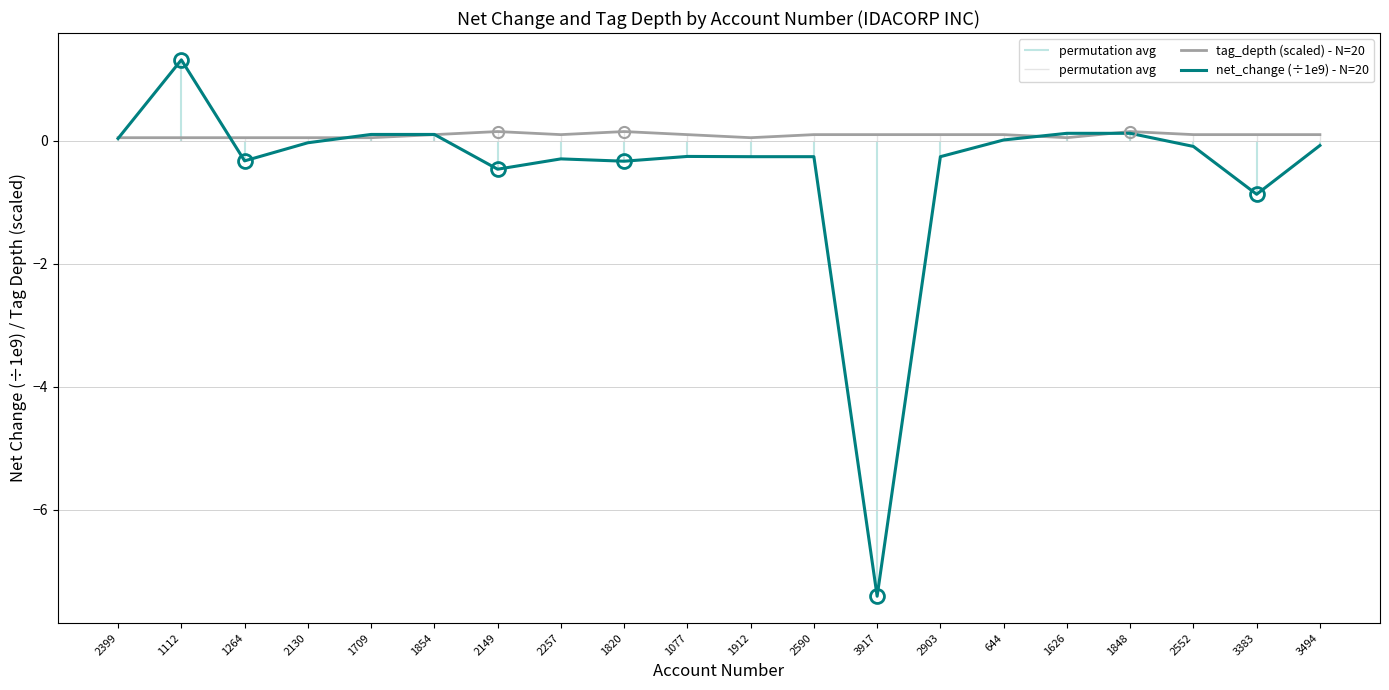

What is the minimum value for net_change (÷1e9) - N=20?

-7.4